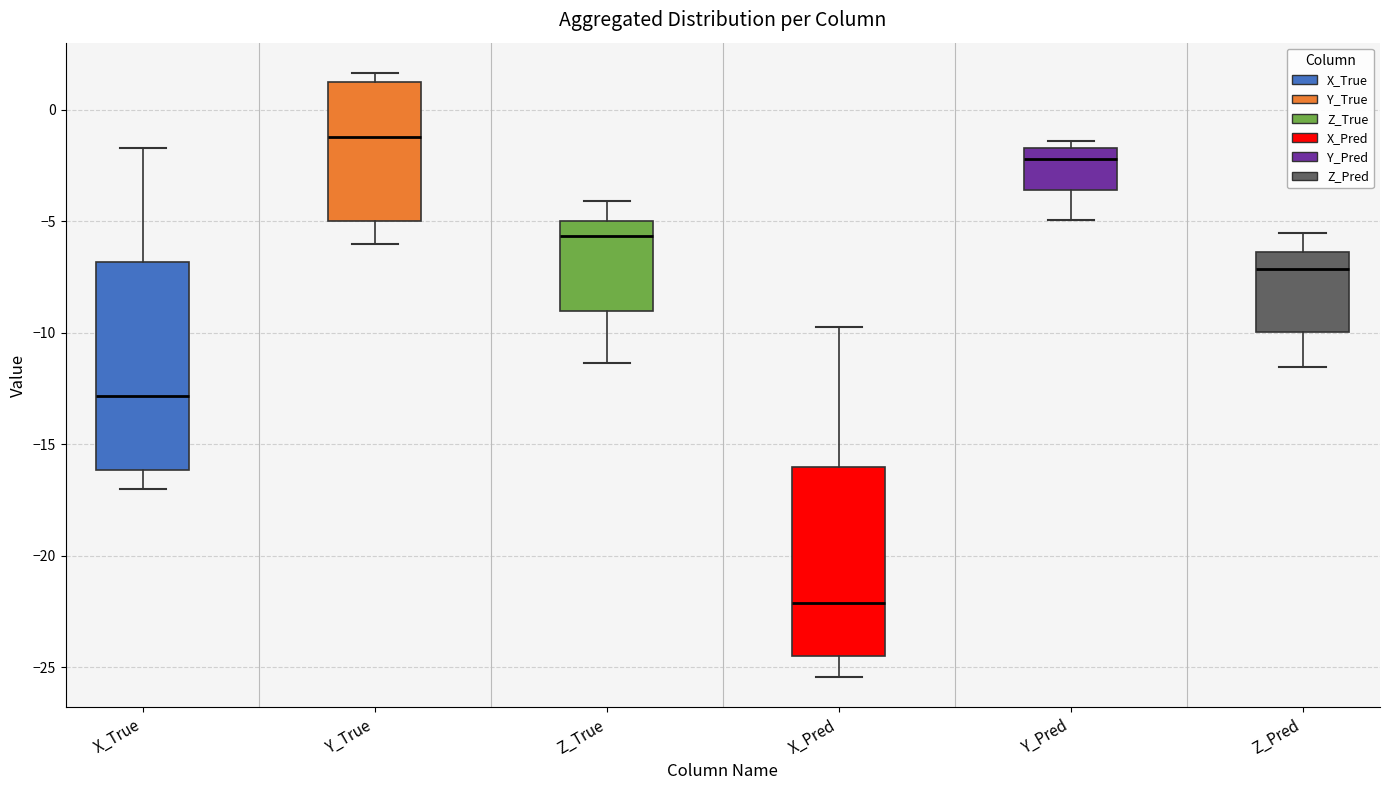

Where is the upper edge of the box for X_Pred on the y-axis? The values are not printed on the chart, so give them approximately, as read against the axis.

-16.0